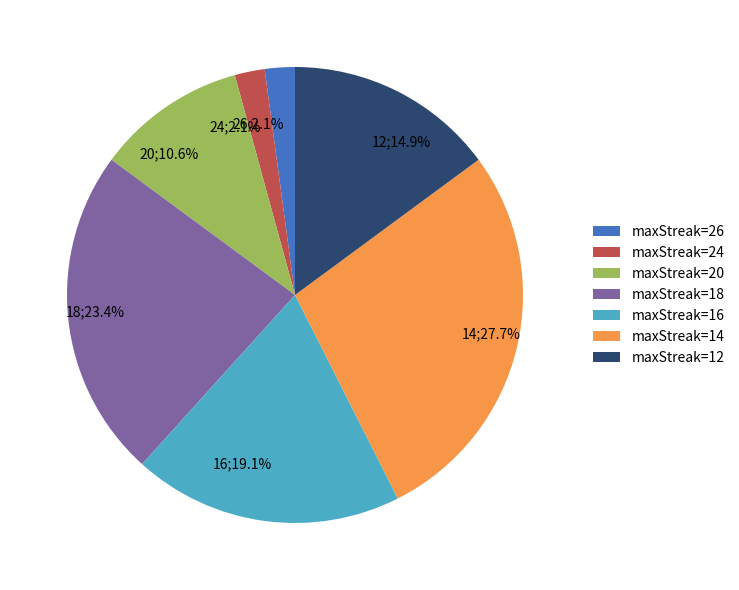

Combined, do 18 and 14 account for over 50%?

Yes